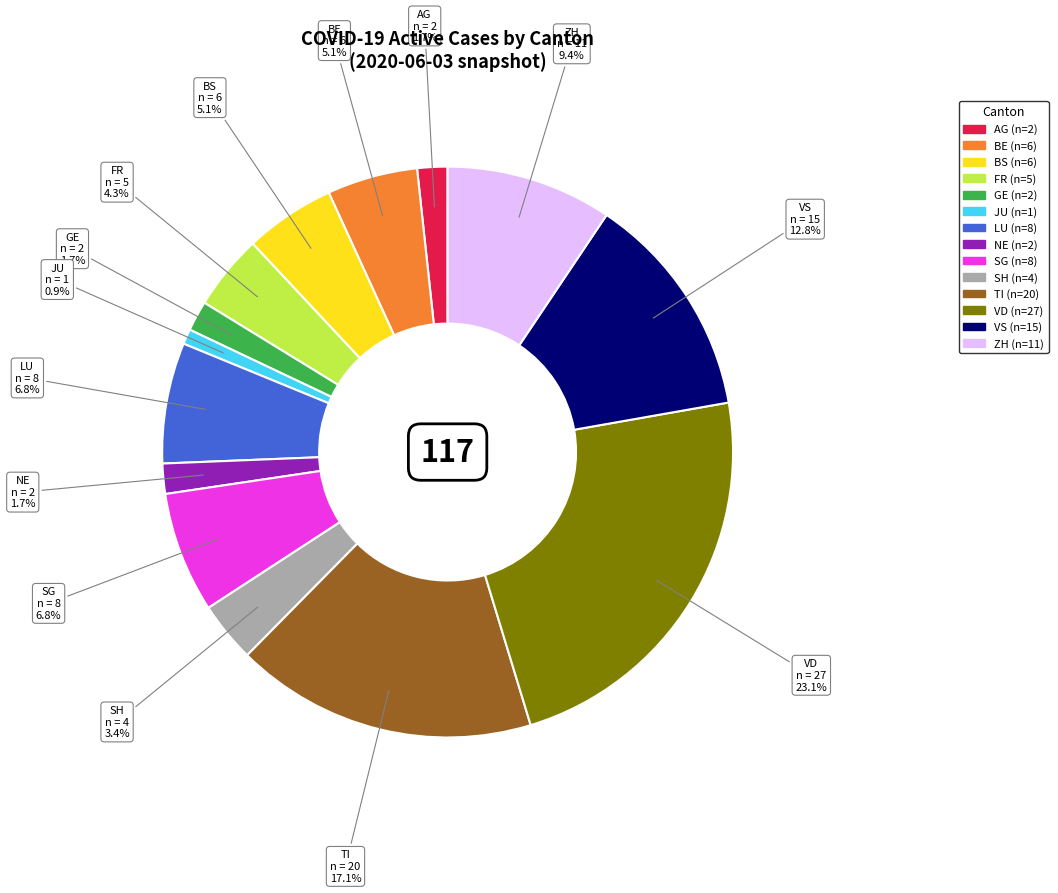

How many segments does this pie chart have?

14